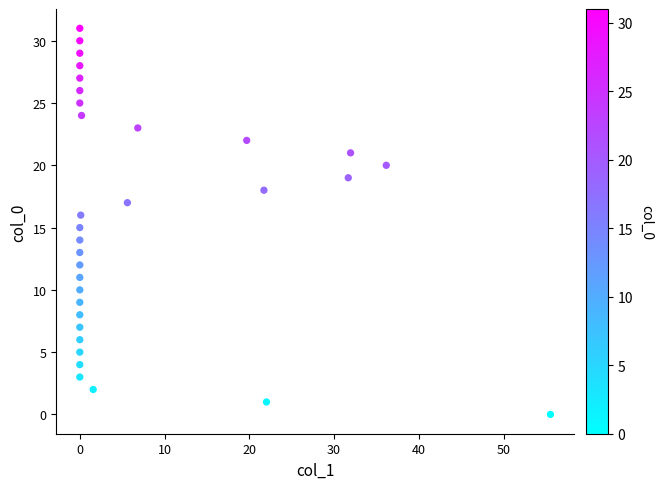

What is the range of Y values (max minus min)?

31